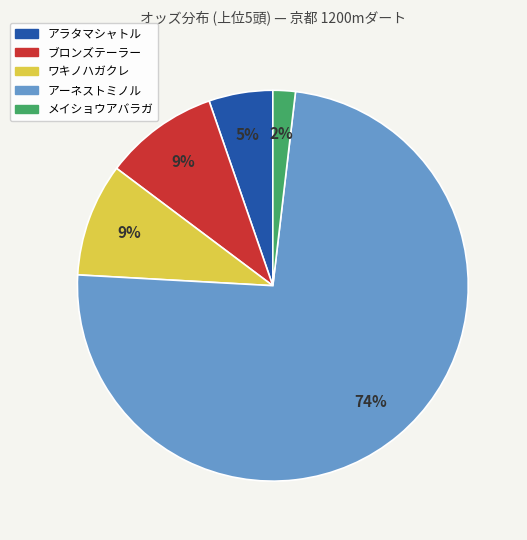

Which category has the smallest portion of the pie?

メイショウアバラガ